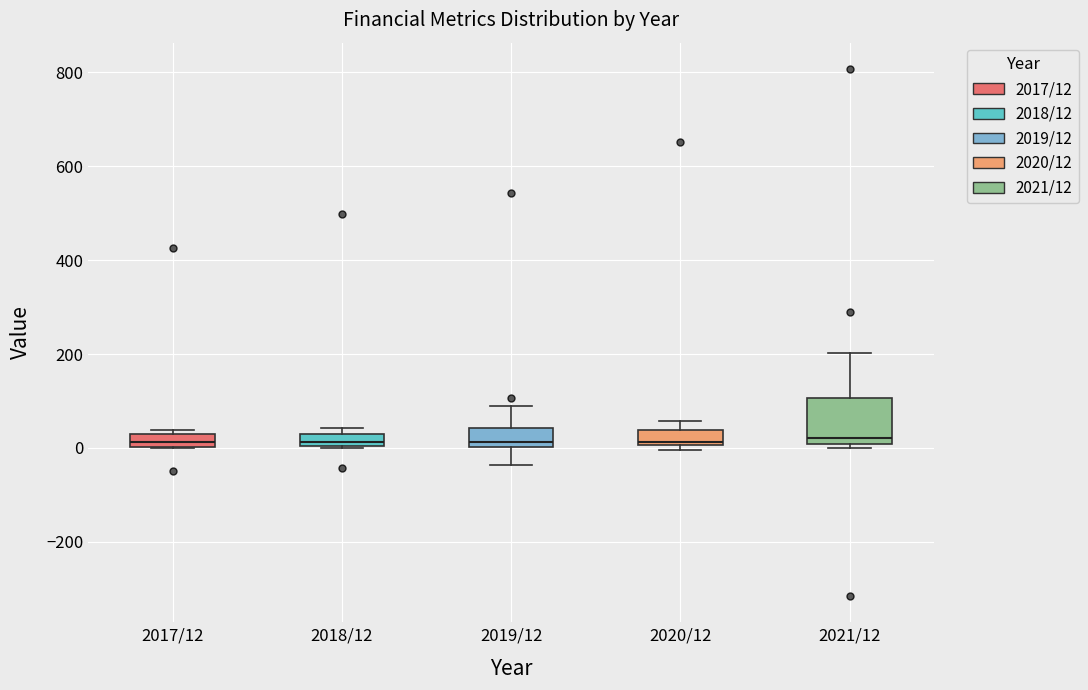

Where does the median line of the box for 2020/12 sit on the y-axis? The values are not printed on the chart, so give them approximately, as read against the axis.

20